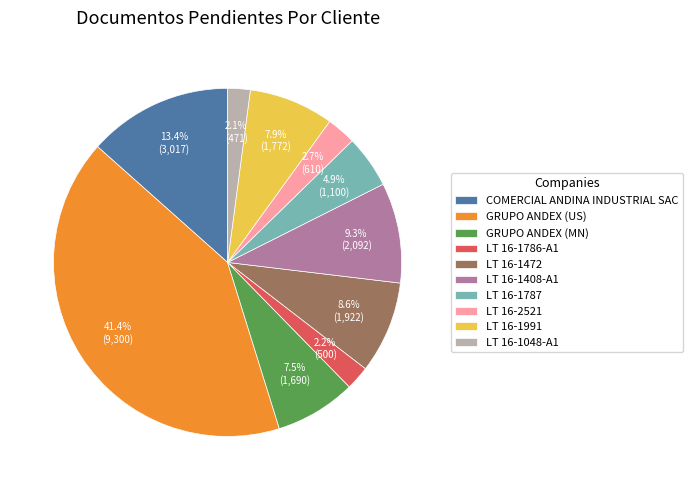

What is the ratio of the value at LT 16-1472 to the value at LT 16-1048-A1?

4.1